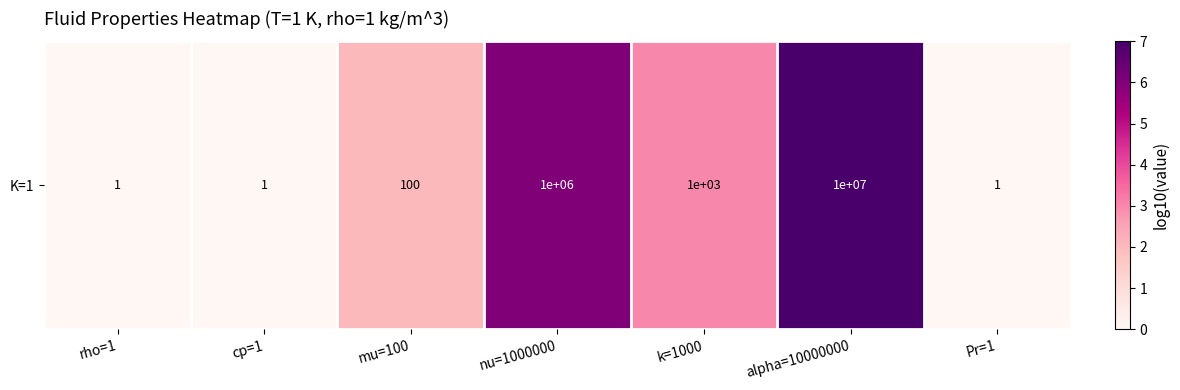

What value does the data have at alpha=10000000?

7